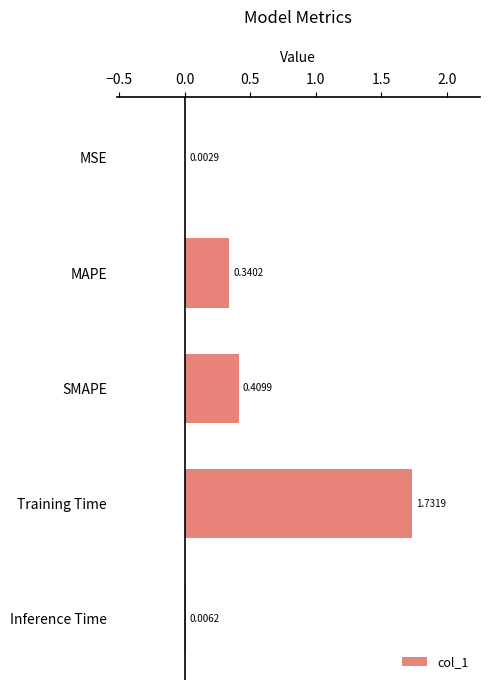

Between SMAPE and Inference Time, which is larger?

SMAPE